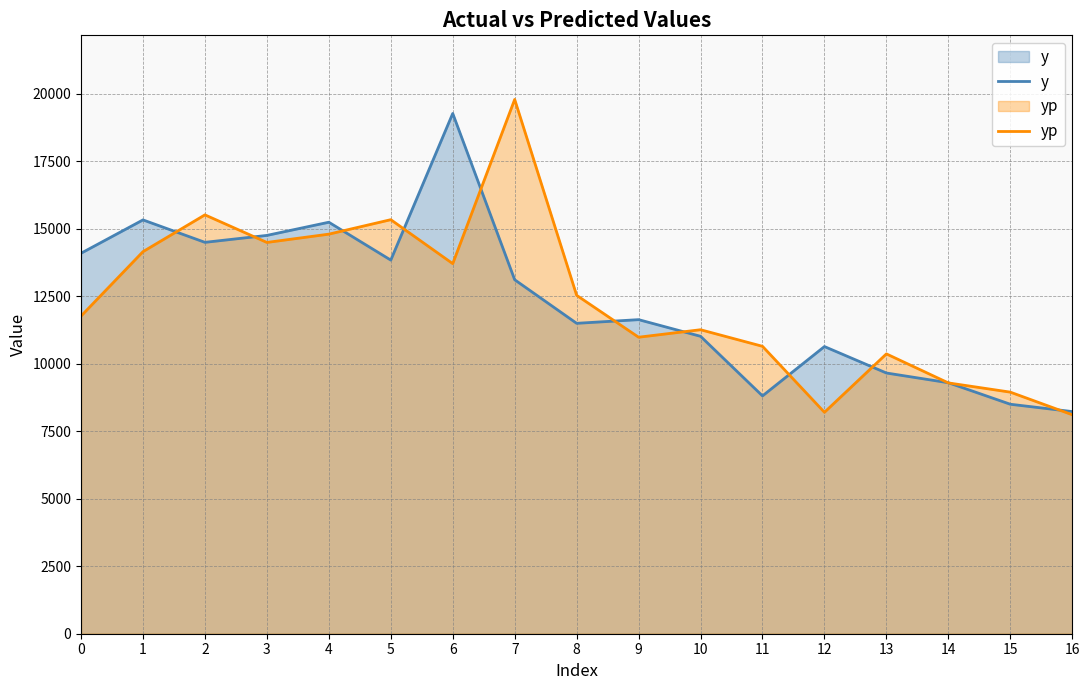

Reading right to left, list all the values displayed in this chart.

y: 8230.0	8502.0	9299.0	9659.0	10639.0	8811.0	11019.0	11636.0	11500.0	13114.0	19275.0	13842.0	15245.0	14757.0	14500.0	15331.0	14096.0
yp: 8112.9	8950.2	9292.0	10367.1	8203.3	10648.1	11262.2	10985.0	12537.4	19794.1	13710.8	15339.6	14803.5	14496.4	15517.9	14154.9	11768.6